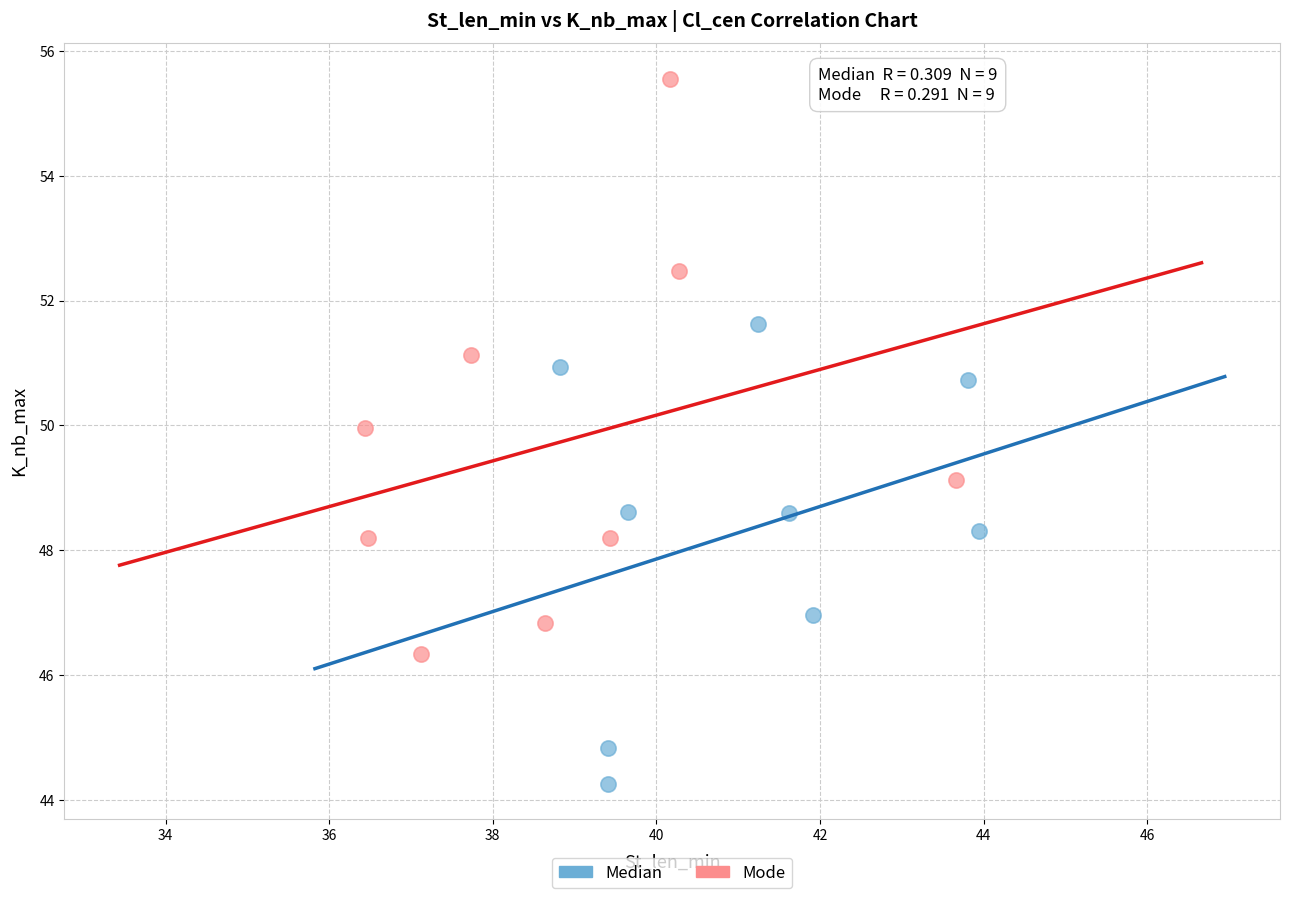

Which series reaches the minimum Y coordinate?

Median